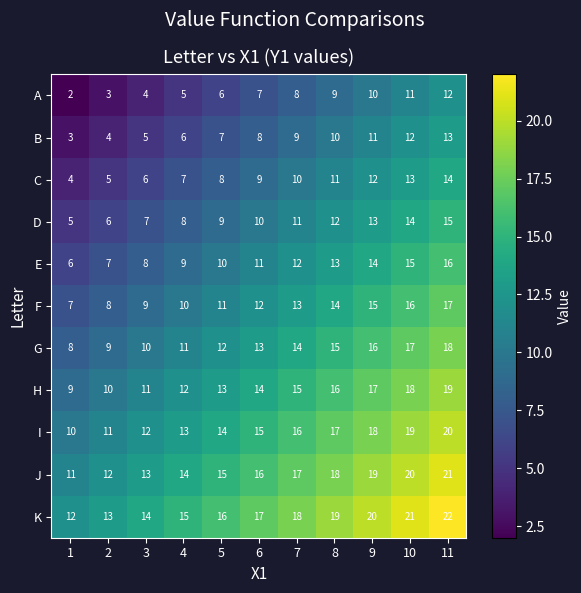

Count the E values in the range 8 to 14.

7